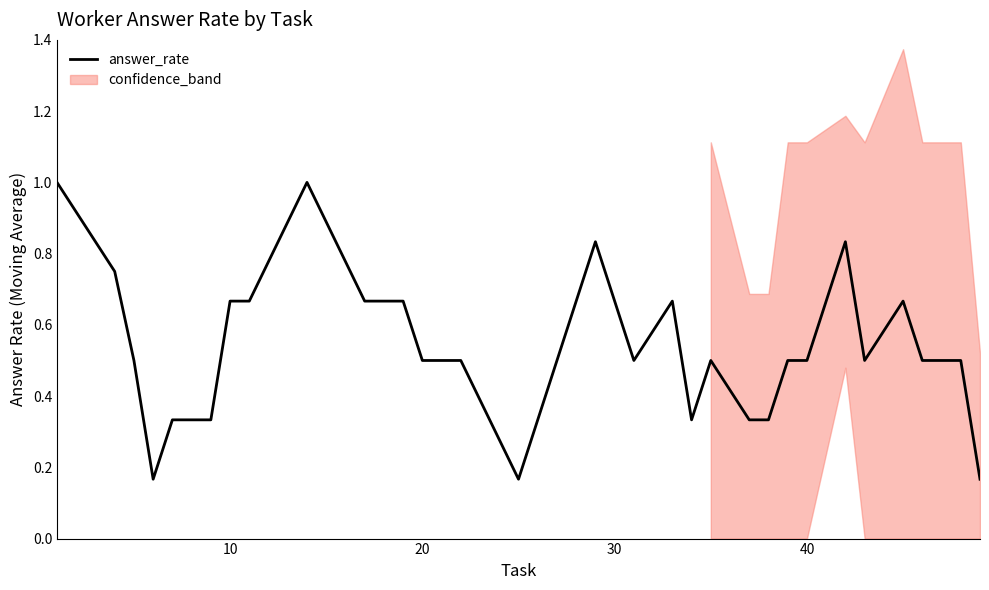

What is the highest value of the answer_rate series?

1.0